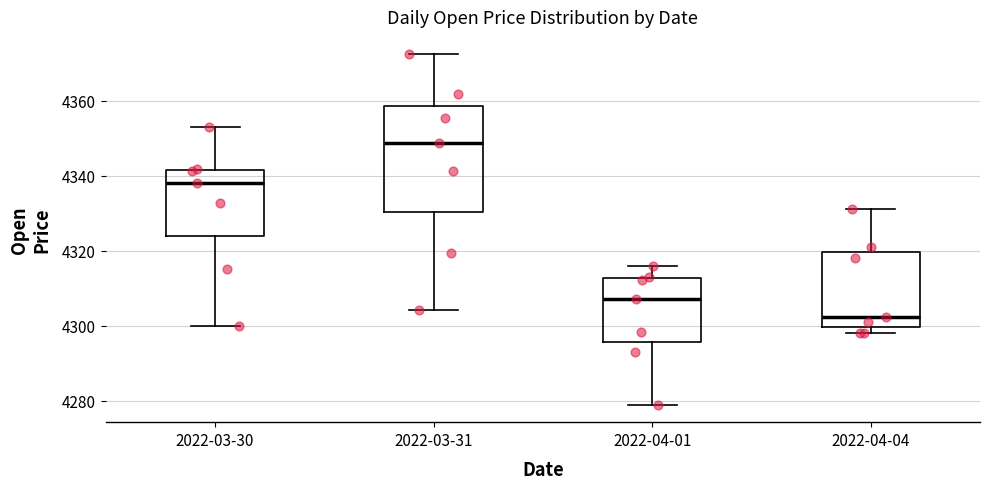

Where is the upper edge of the box for 2022-03-31 on the y-axis? The values are not printed on the chart, so give them approximately, as read against the axis.

4358